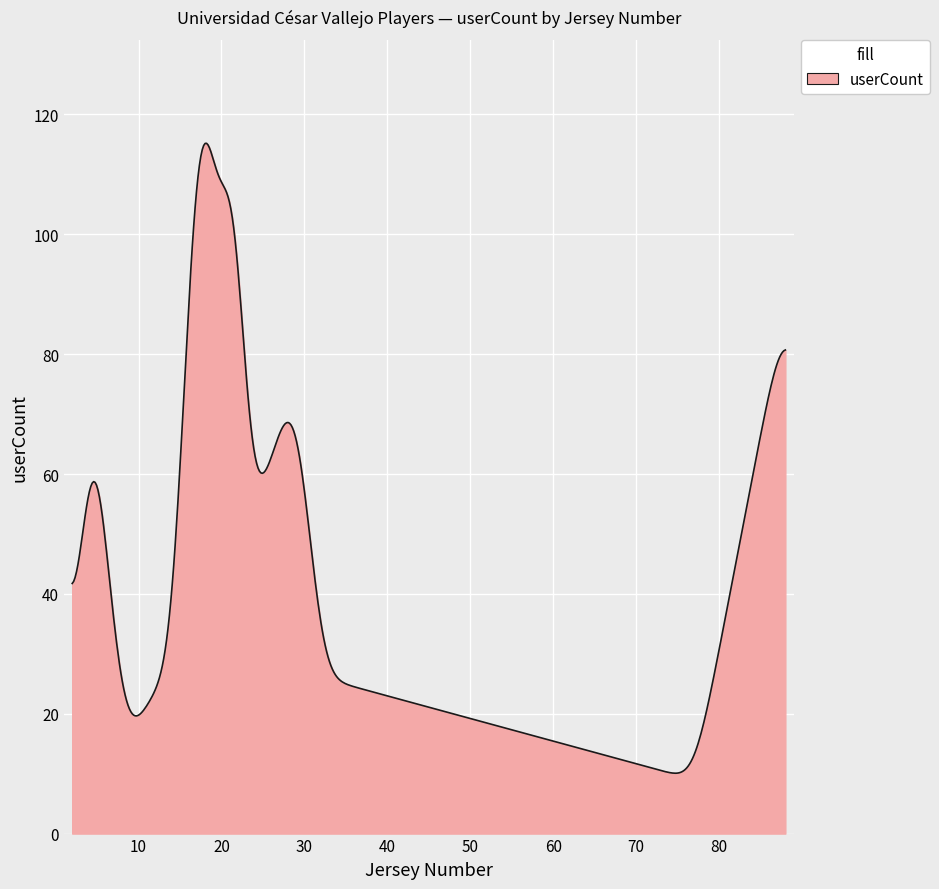

What is the difference between the maximum and minimum values?

105.1